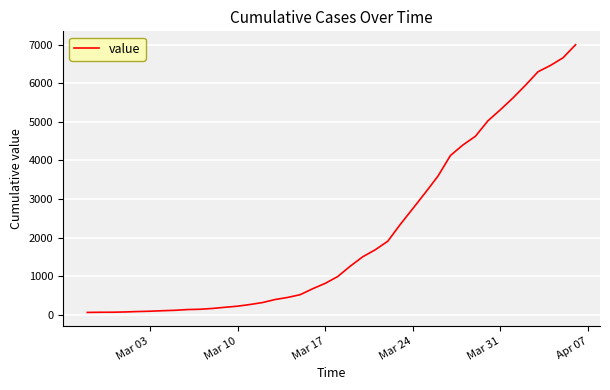

What is the maximum value shown in the chart?

6995